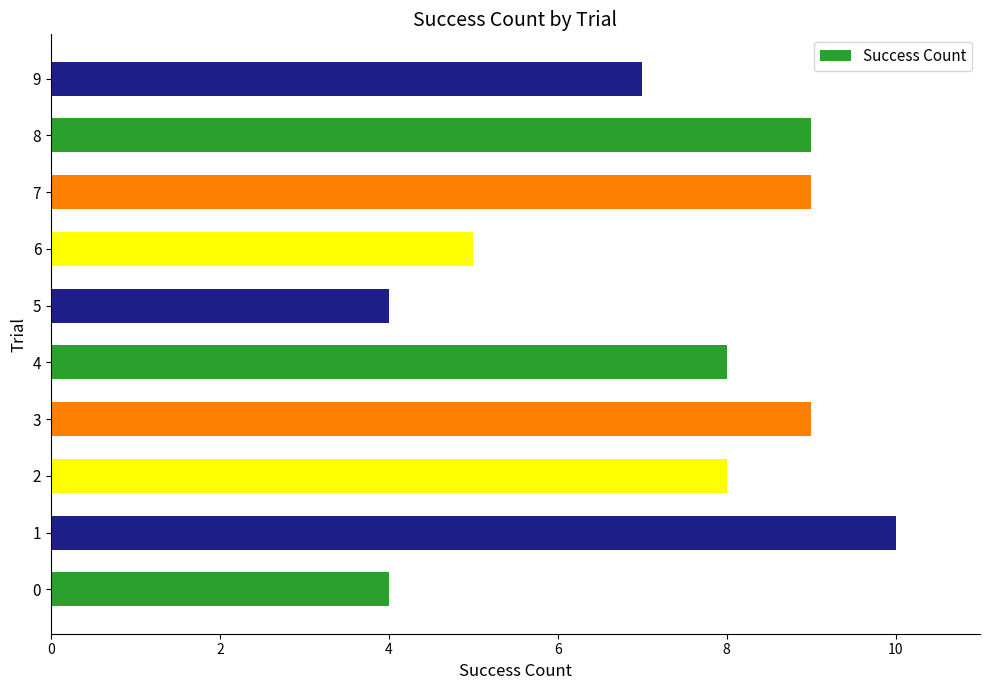

The chart shows a value of 5 at 7. True or false?

False